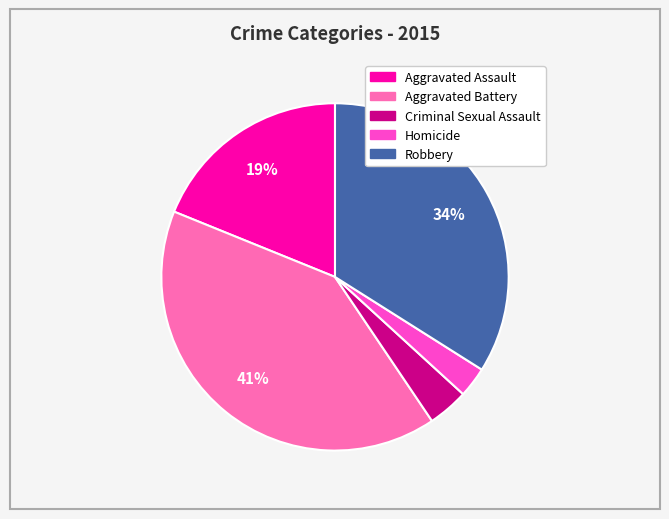

Combined, do Robbery and Criminal Sexual Assault account for over 50%?

No